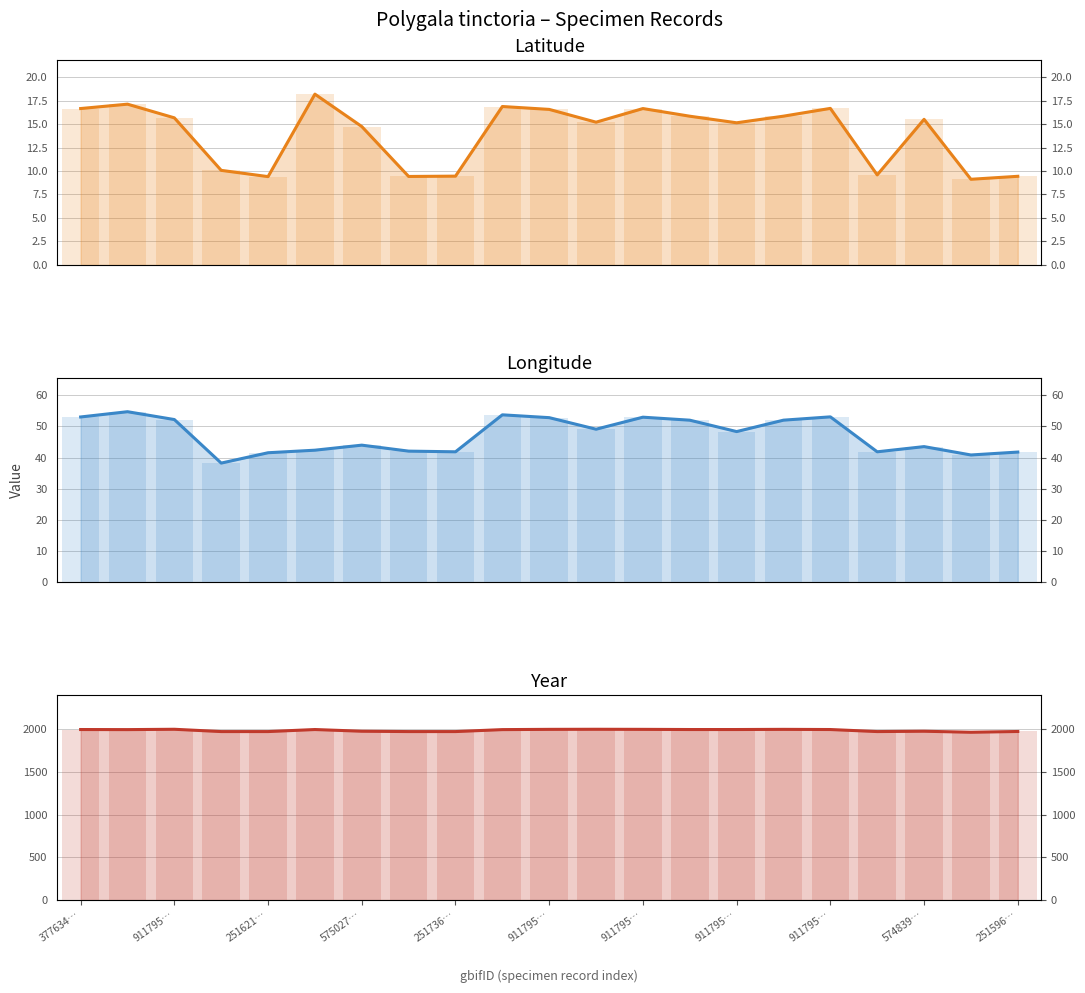

List the series in order of their peak value, lowest first.

lat, lon, year